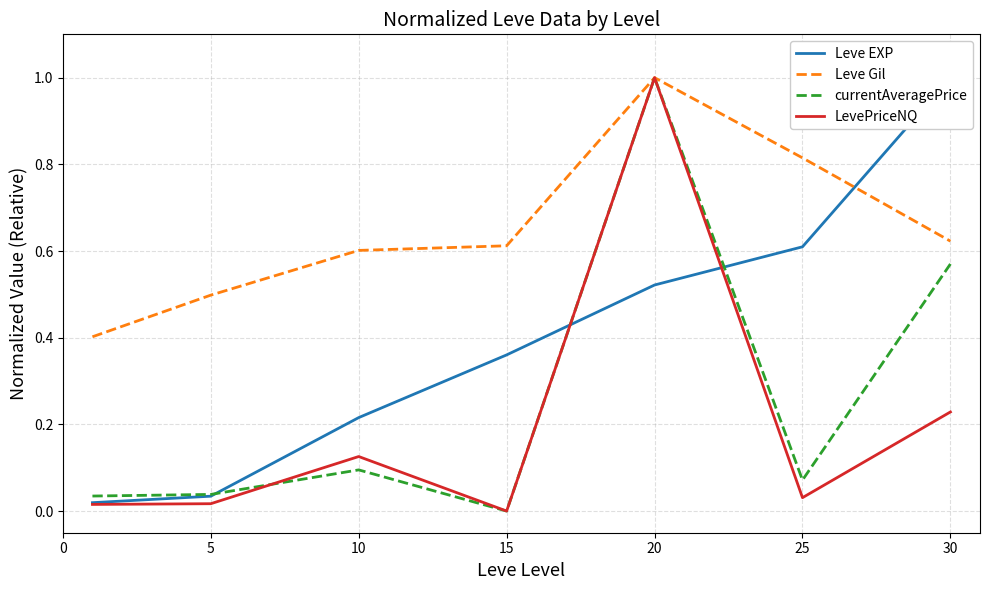

Rank the series by their maximum value, from highest to lowest.

Leve EXP, Leve Gil, currentAveragePrice, LevePriceNQ